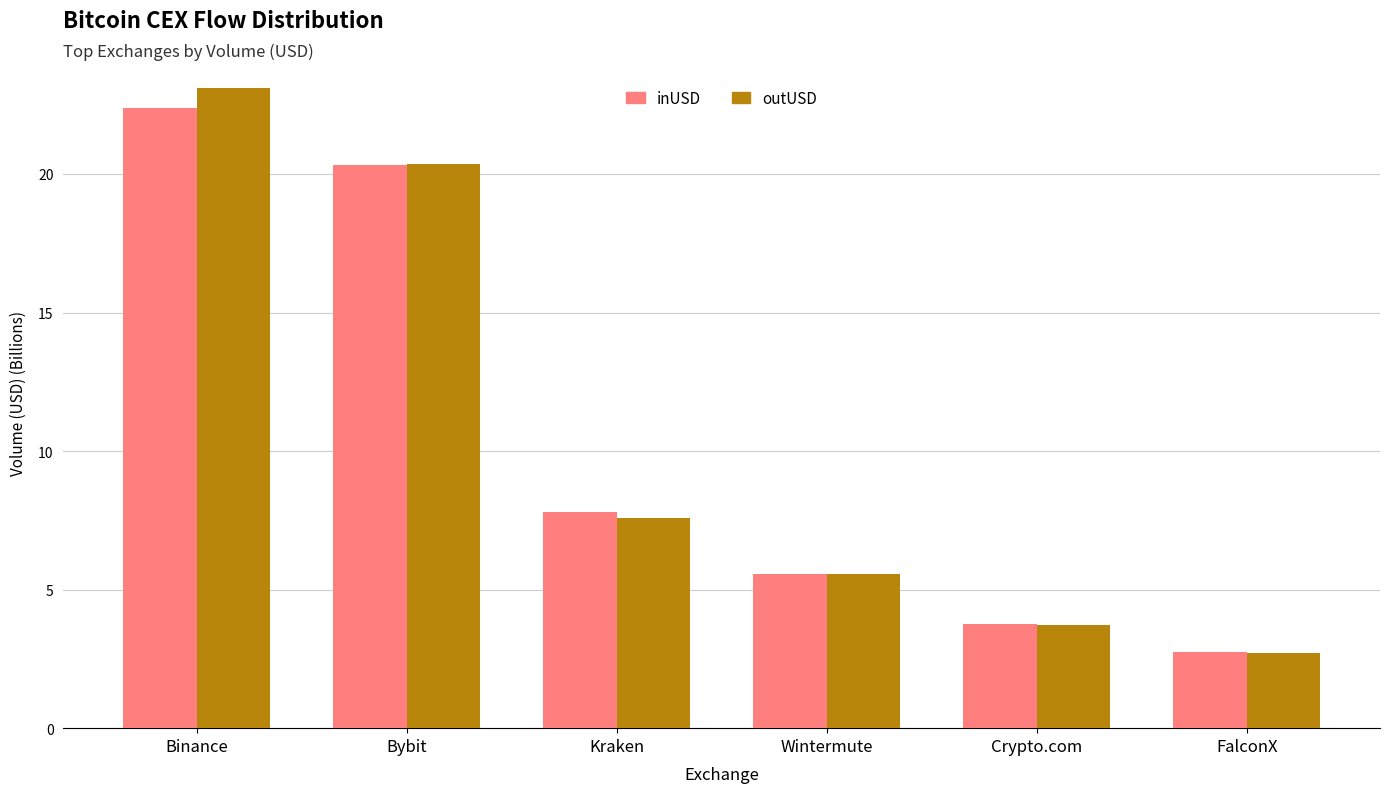

What position from the right is Wintermute?

3